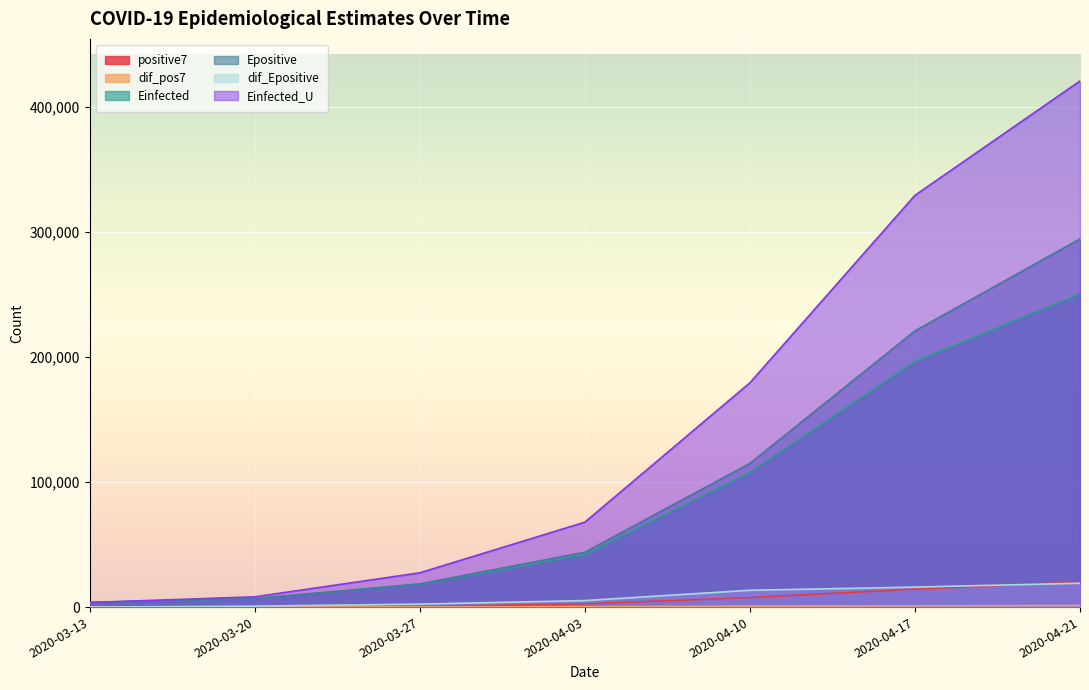

What are all the series names shown in the legend?

positive7, dif_pos7, Einfected, Epositive, dif_Epositive, Einfected_U